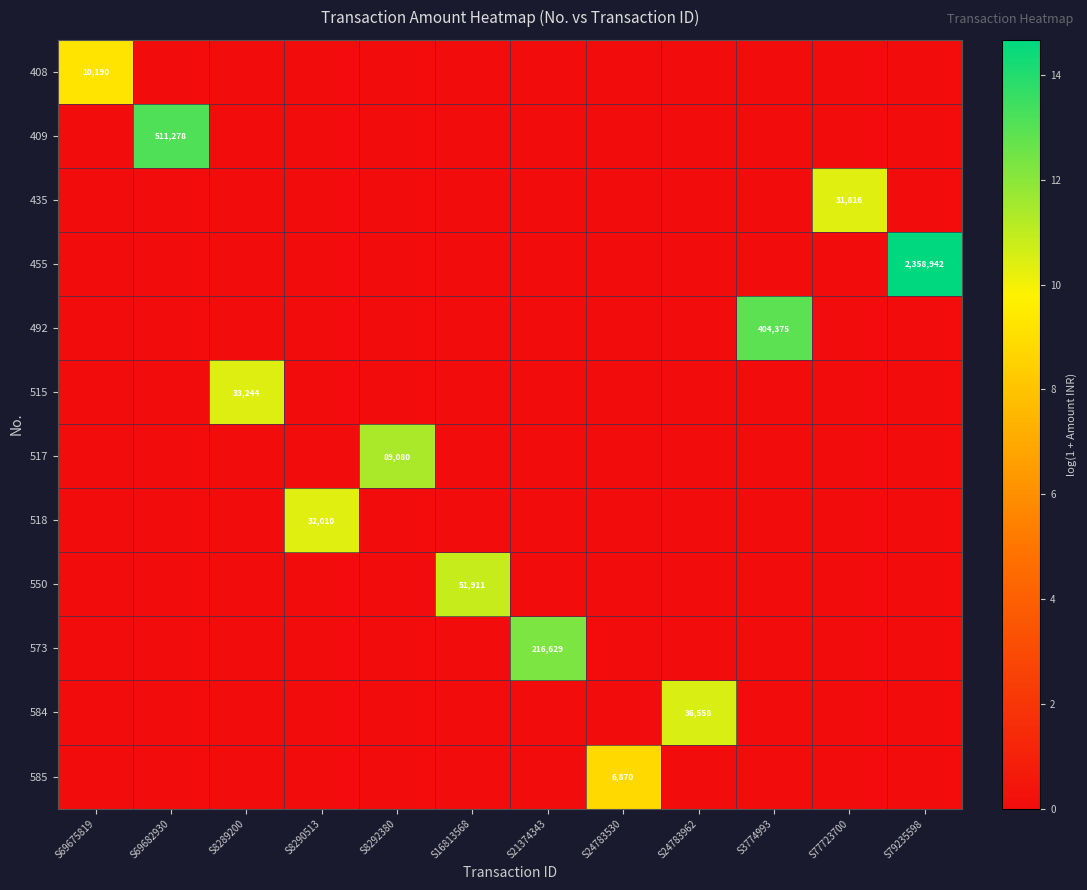

At S79235598, list the series in order from smallest to largest.

408, 409, 435, 492, 515, 517, 518, 550, 573, 584, 585, 455